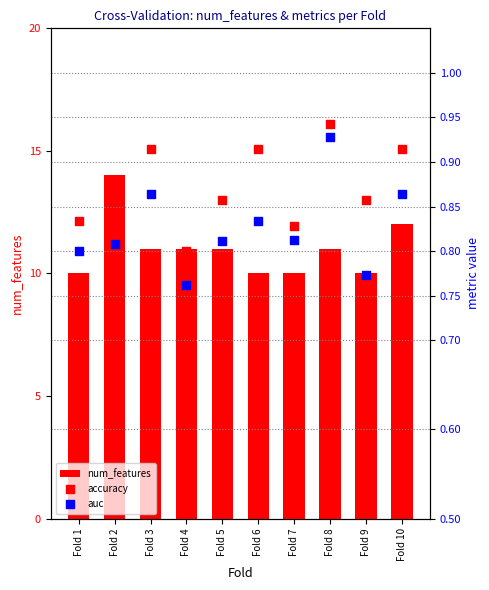

Which series contains the lowest Y value?

auc